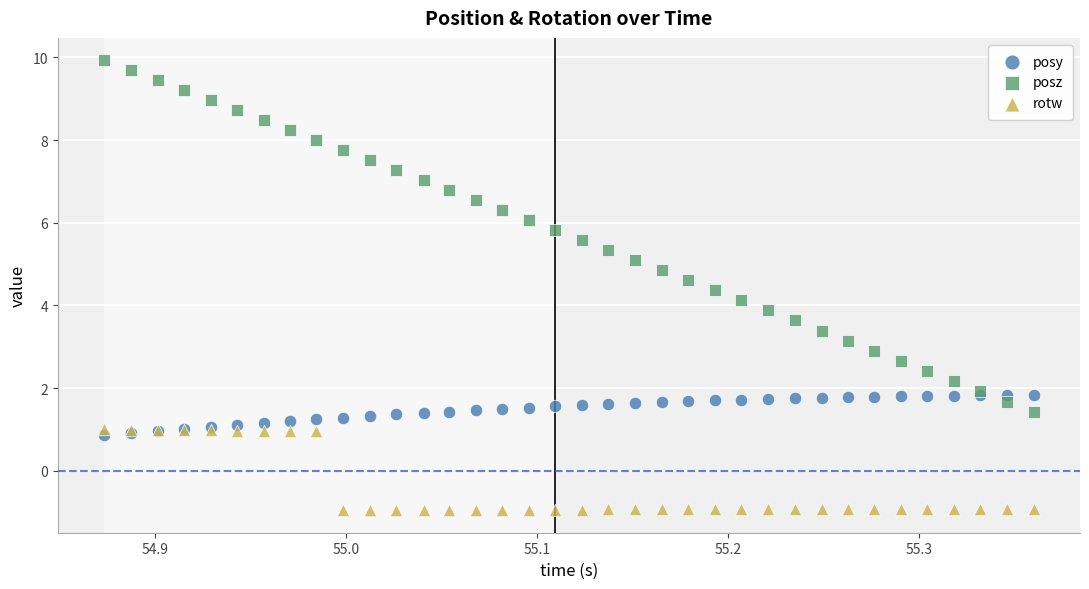

What are all the series names shown in the legend?

posy, posz, rotw